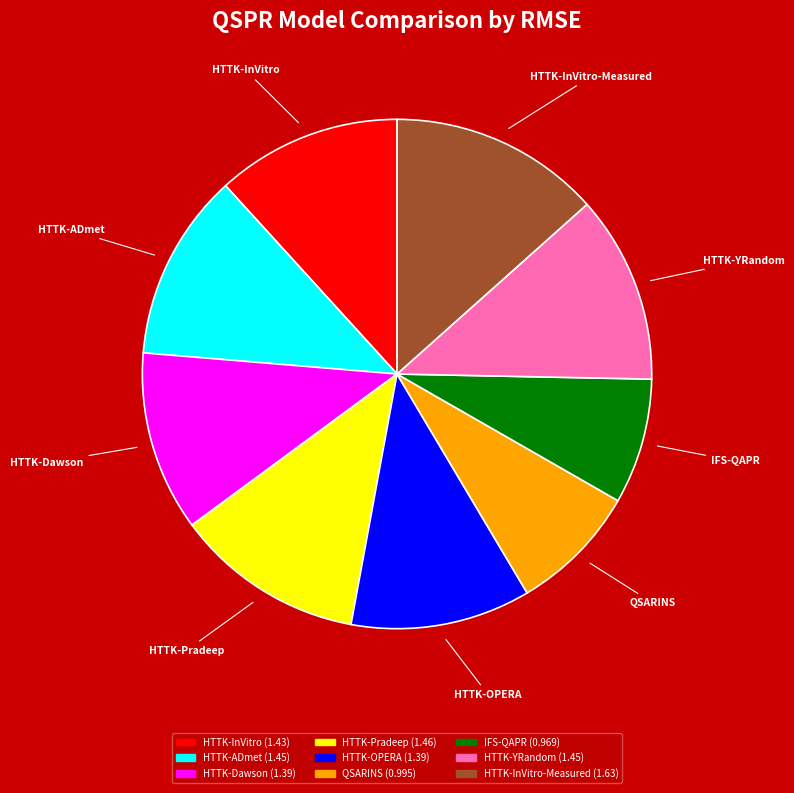

How many slices are in this pie chart?

9